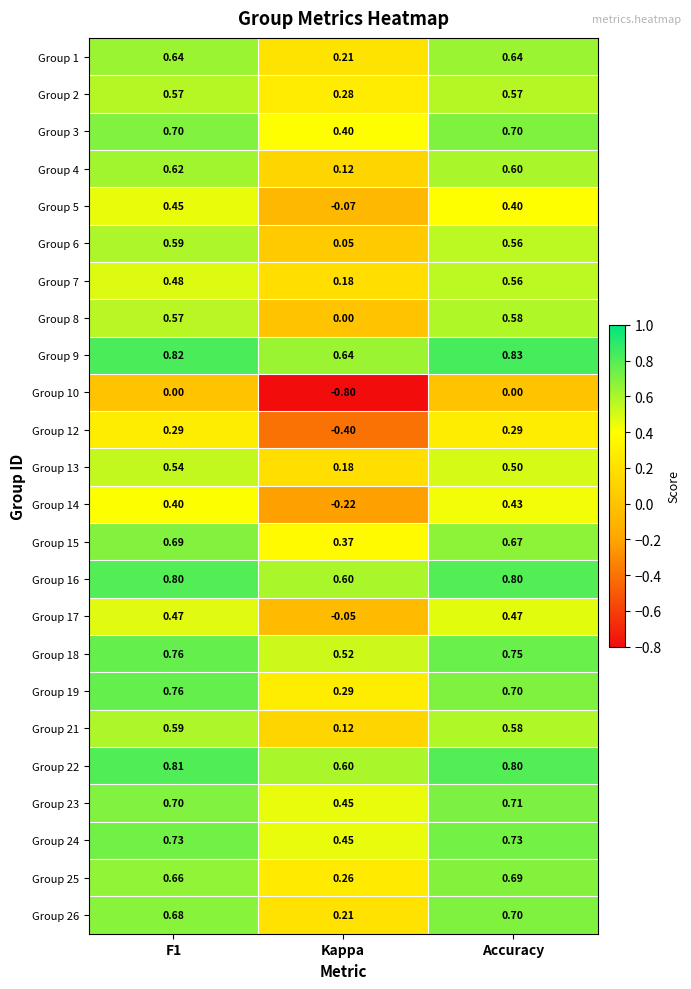

At how many categories does at least one series exceed 0?

3